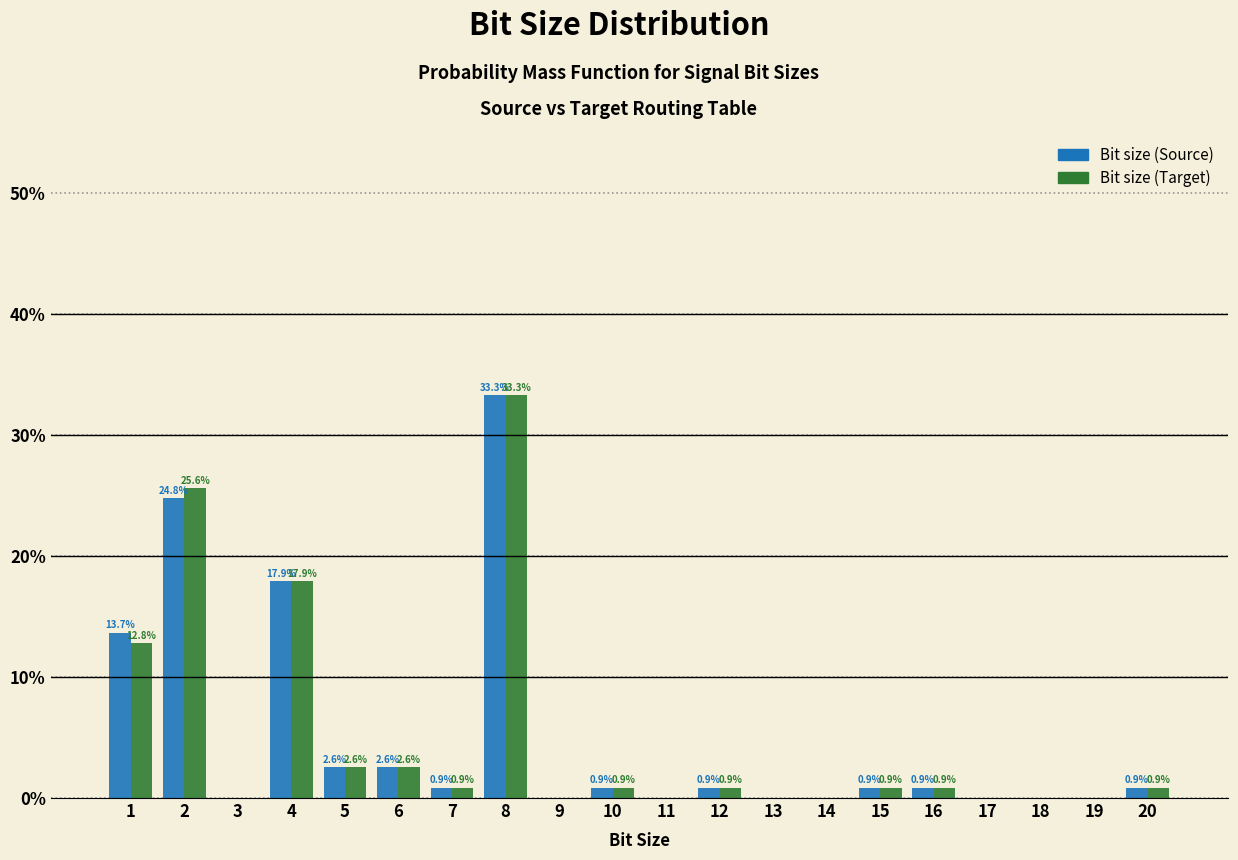

Reading right to left, what are all the values shown in this chart?

Bit size (Source): 20=0.9	19=0.0	18=0.0	17=0.0	16=0.9	15=0.9	14=0.0	13=0.0	12=0.9	11=0.0	10=0.9	9=0.0	8=33.3	7=0.9	6=2.6	5=2.6	4=17.9	3=0.0	2=24.8	1=13.7
Bit size (Target): 20=0.9	19=0.0	18=0.0	17=0.0	16=0.9	15=0.9	14=0.0	13=0.0	12=0.9	11=0.0	10=0.9	9=0.0	8=33.3	7=0.9	6=2.6	5=2.6	4=17.9	3=0.0	2=25.6	1=12.8